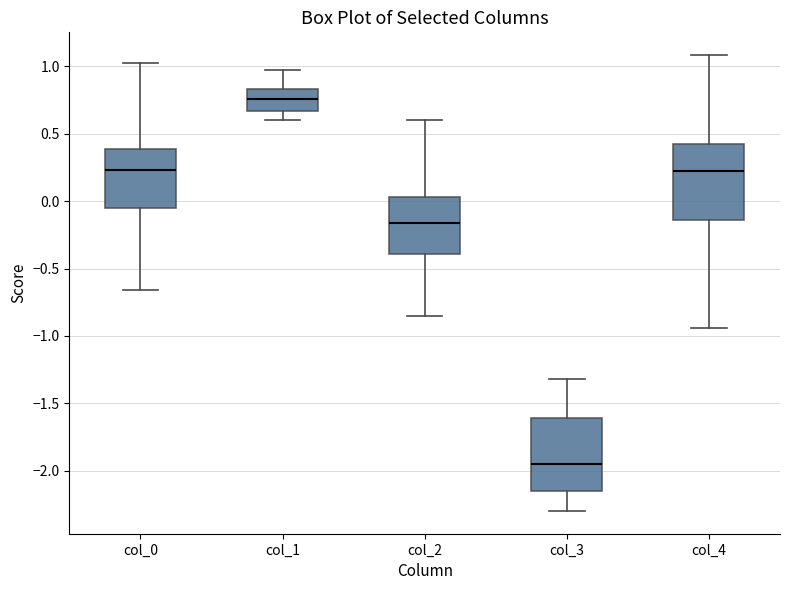

Where is the lower edge of the box for col_3 on the y-axis? The values are not printed on the chart, so give them approximately, as read against the axis.

-2.15